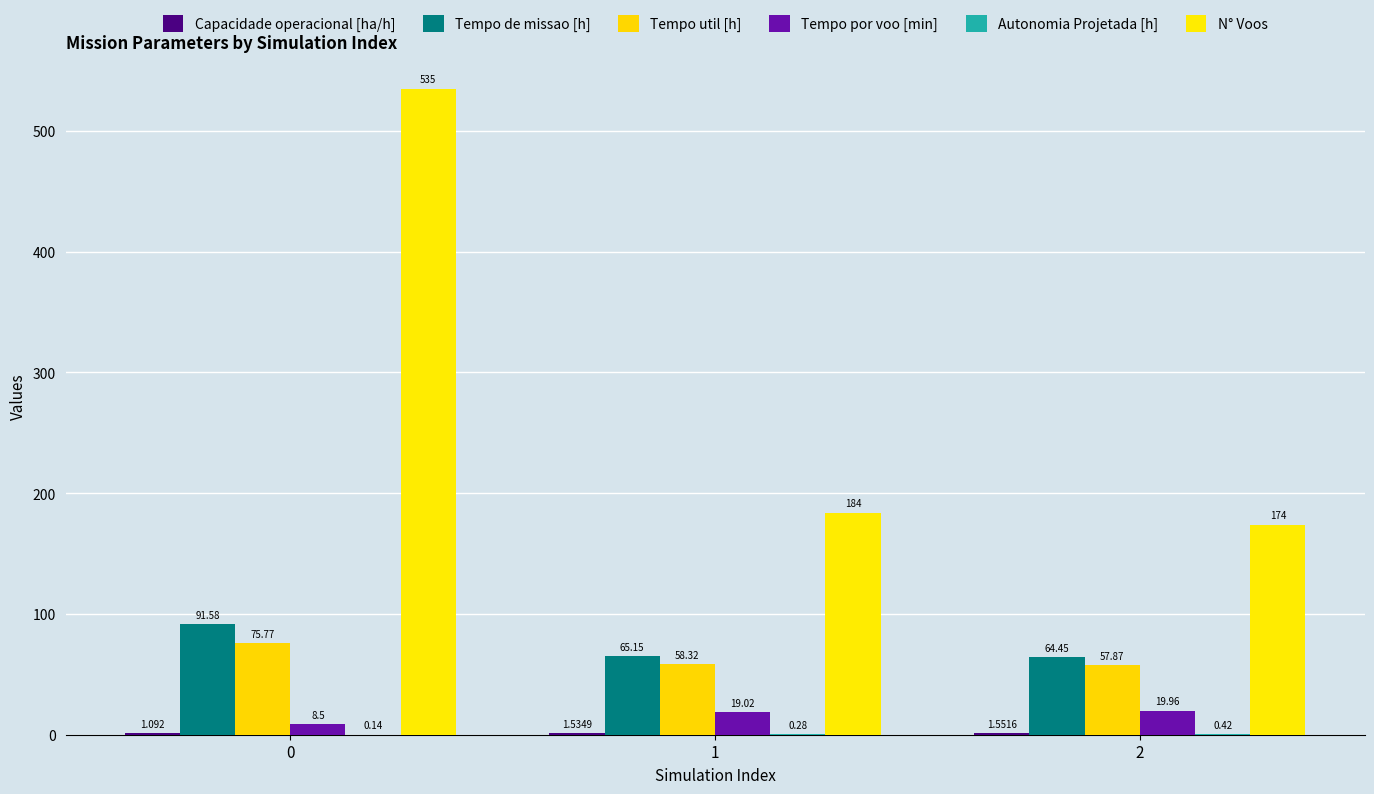

Between 0 and 1, which is larger?

1